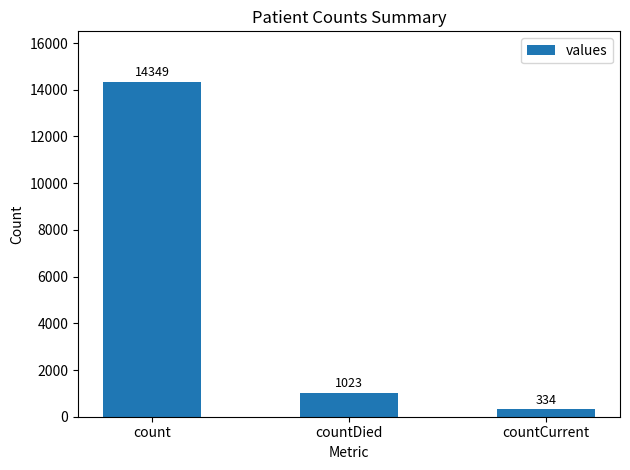

List the labels in order of value, largest first.

count, countDied, countCurrent